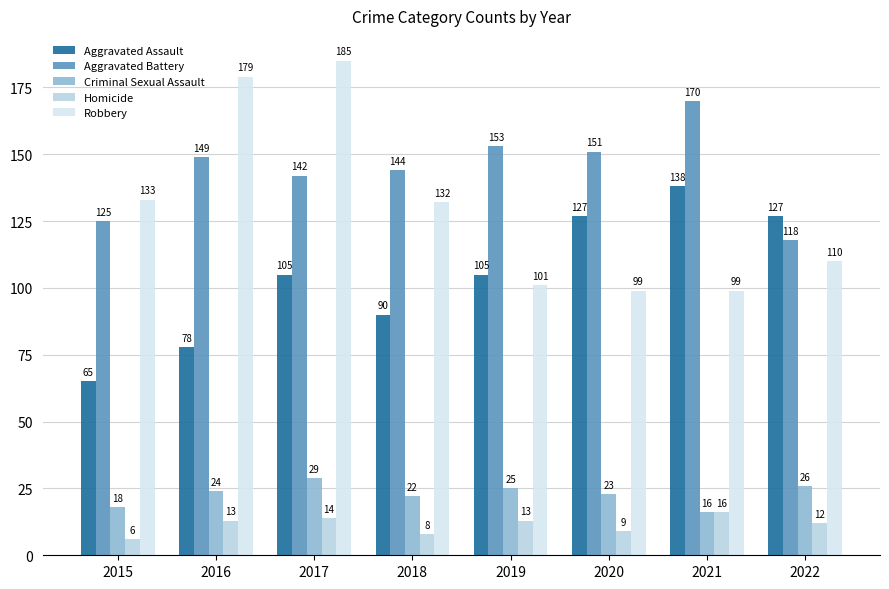

At which label does Aggravated Assault reach its minimum?

2015